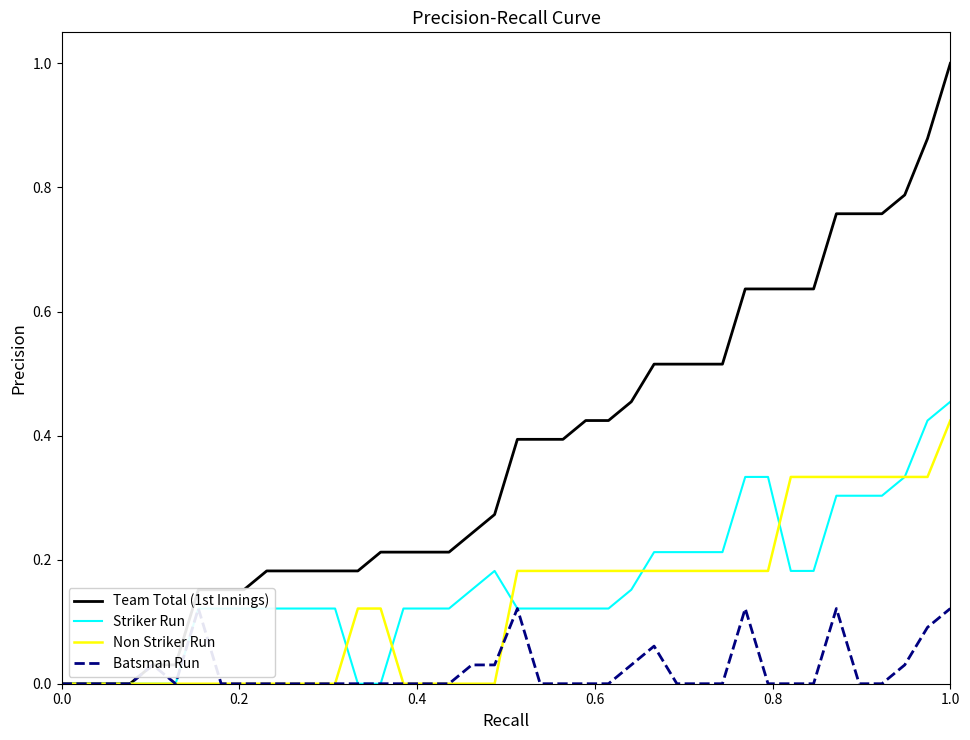

True or false: Striker Run has a value of 0.3 at 32.

False